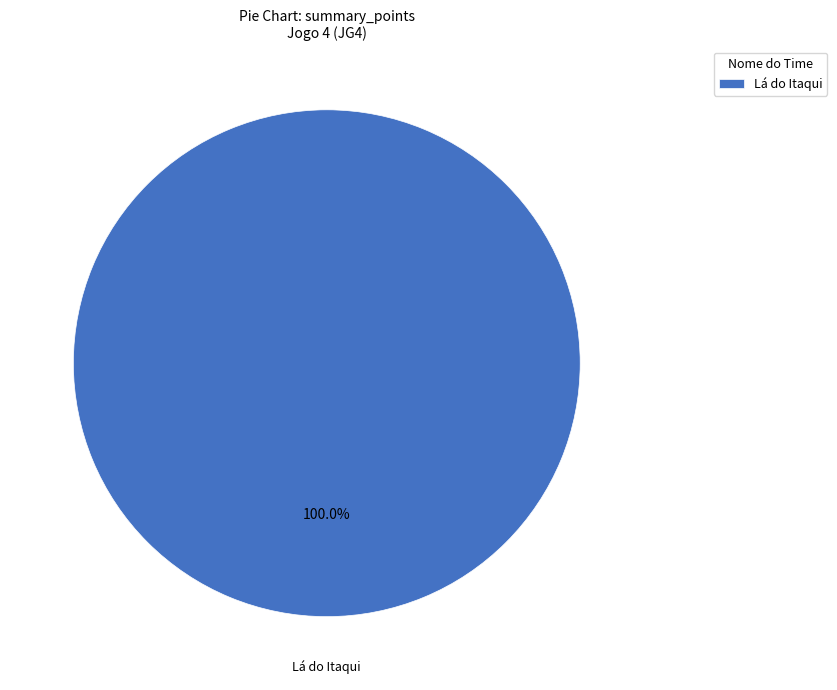

Rank the categories by value from highest to lowest.

Lá do Itaqui